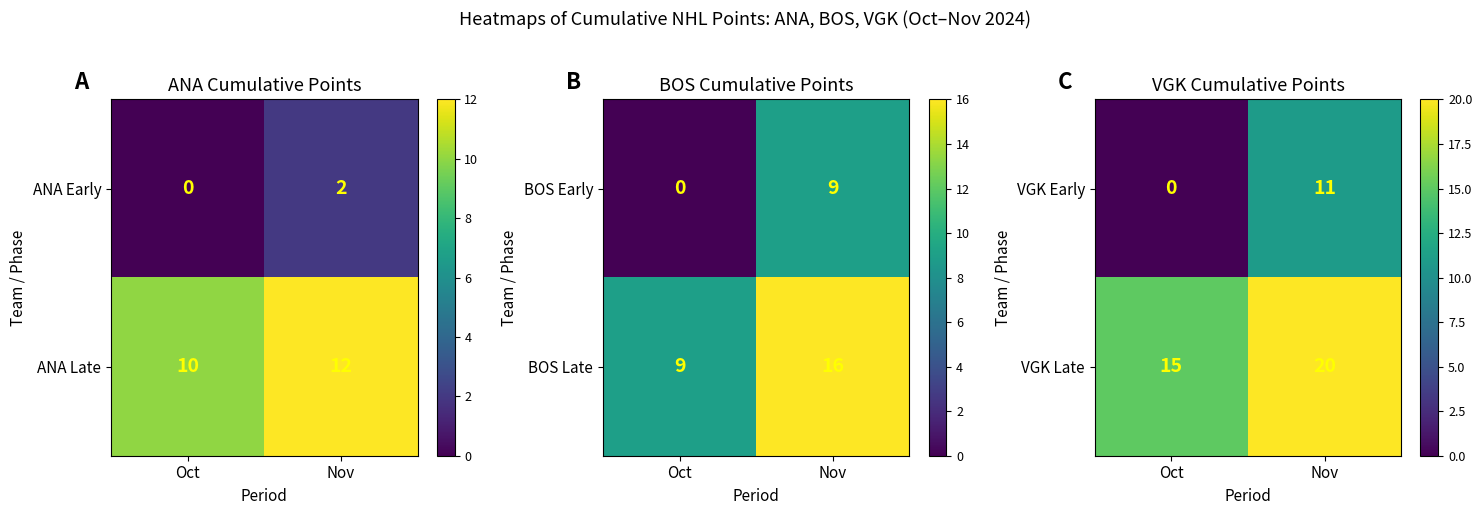

Rank the categories by VGK Late value from lowest to highest.

Oct, Nov